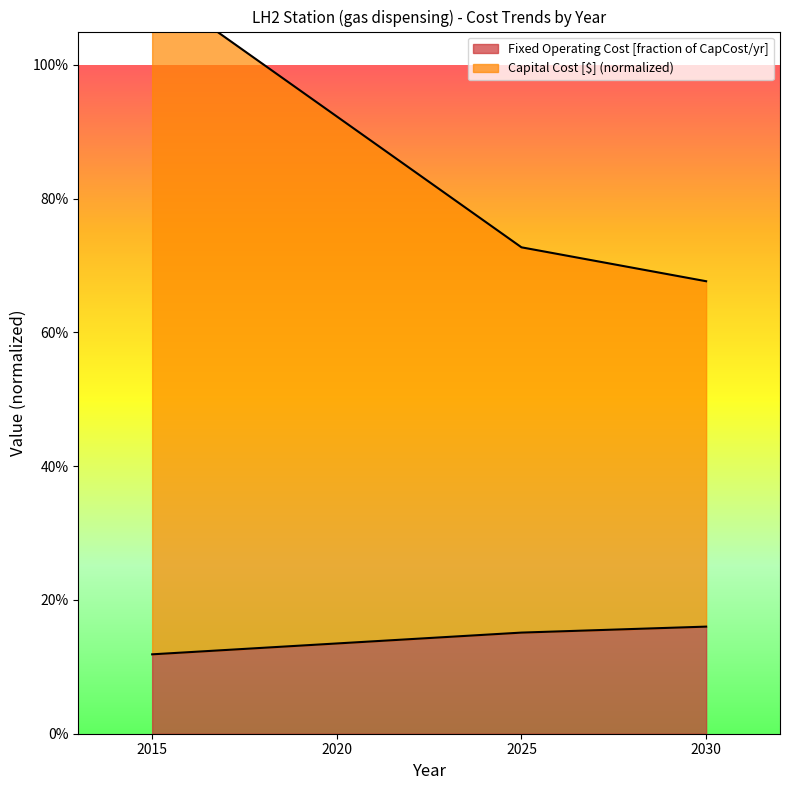

Reading left to right, list all the values displayed in this chart.

Capital Cost [$]: 2015=1.1	2020=0.9	2025=0.7	2030=0.7
Fixed Operating Cost: 2015=0.1	2020=0.1	2025=0.2	2030=0.2